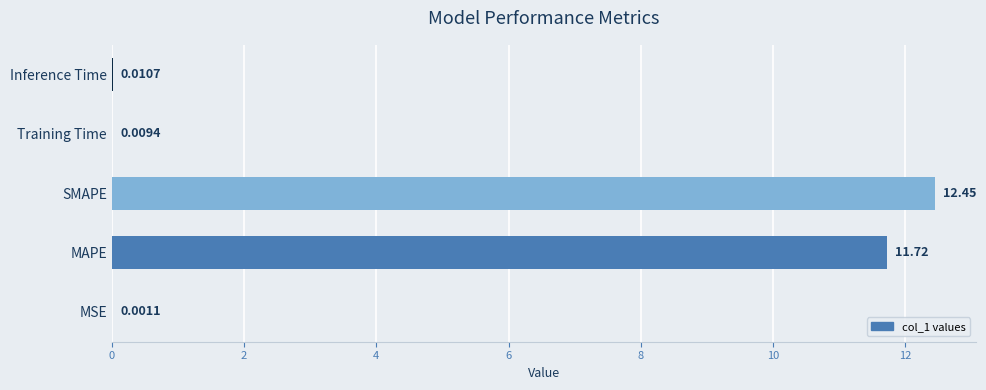

What is the sum of the values at MAPE and SMAPE?

24.2